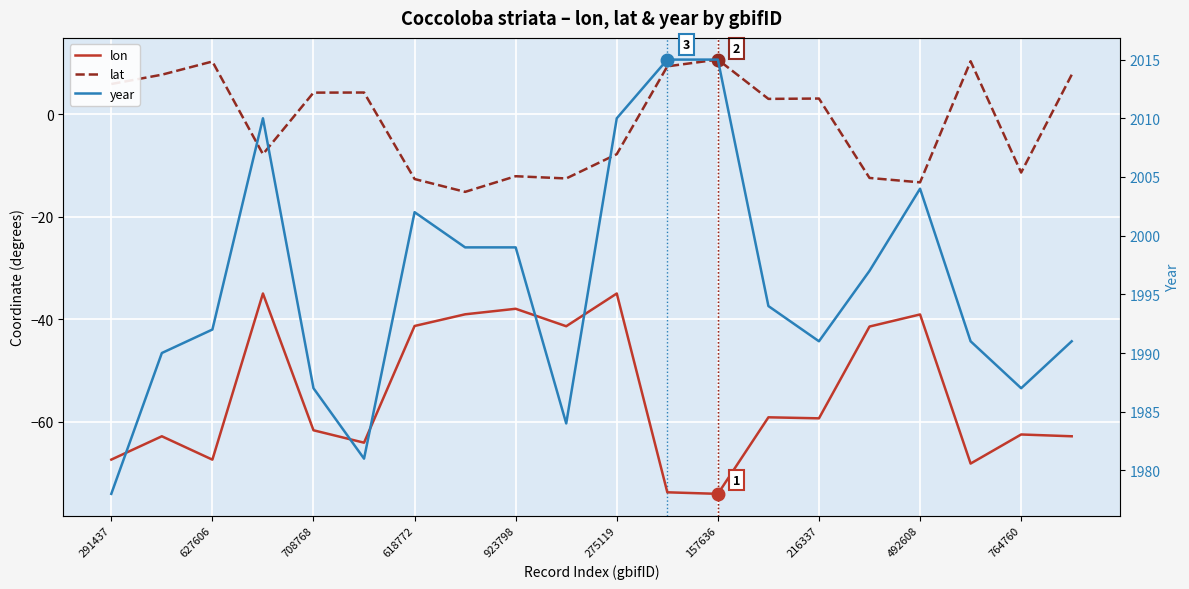

Is it true that lat equals -21.2 at 216337?

False